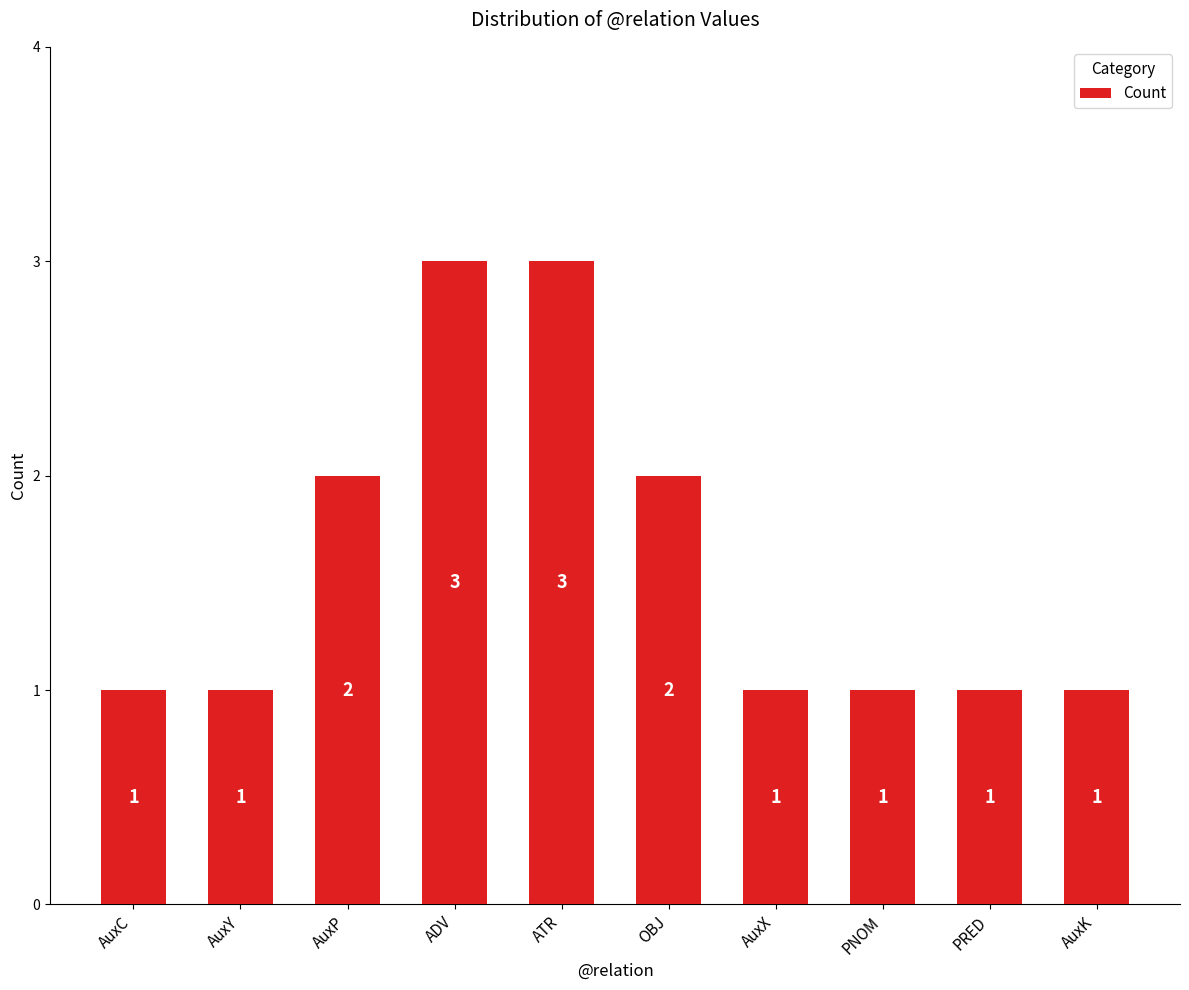

How many data points does each series have?

10